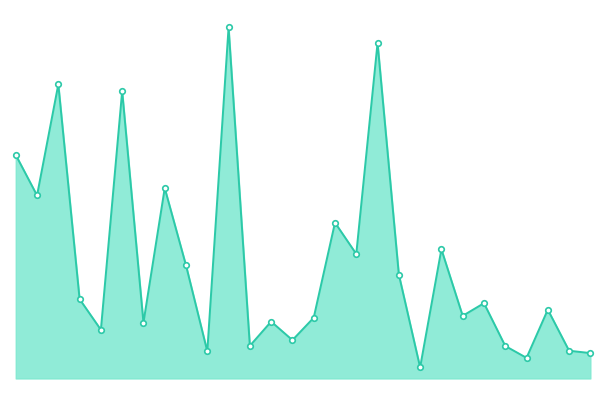

Is this an area chart (filled region under the line)?

Yes